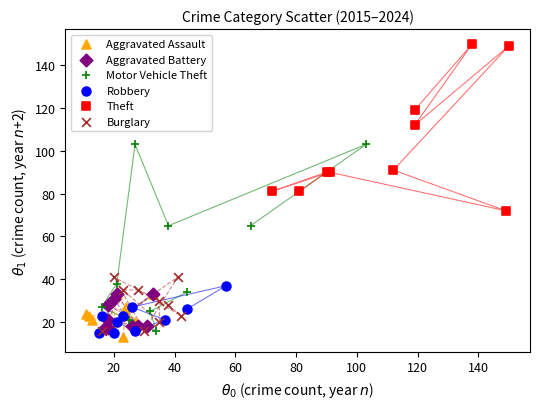

Which series contains the highest Y value?

Theft